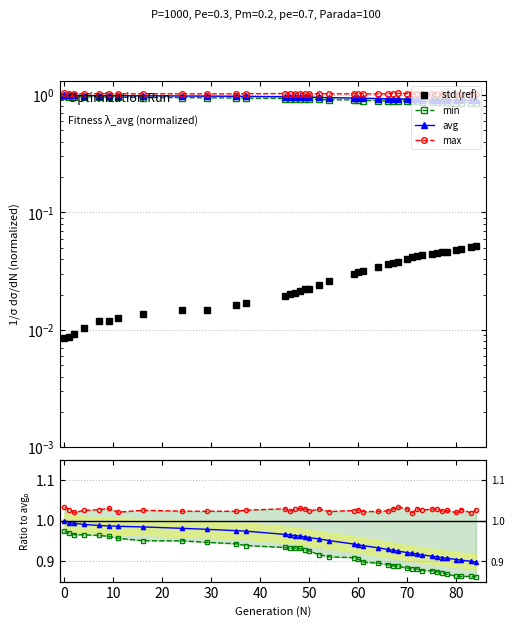

Does the chart have visible grid lines?

Yes